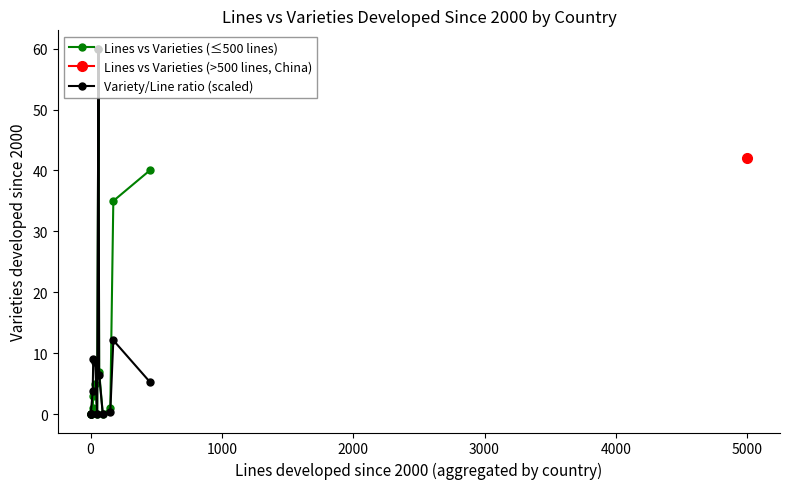

What is the greatest value displayed?

60.0